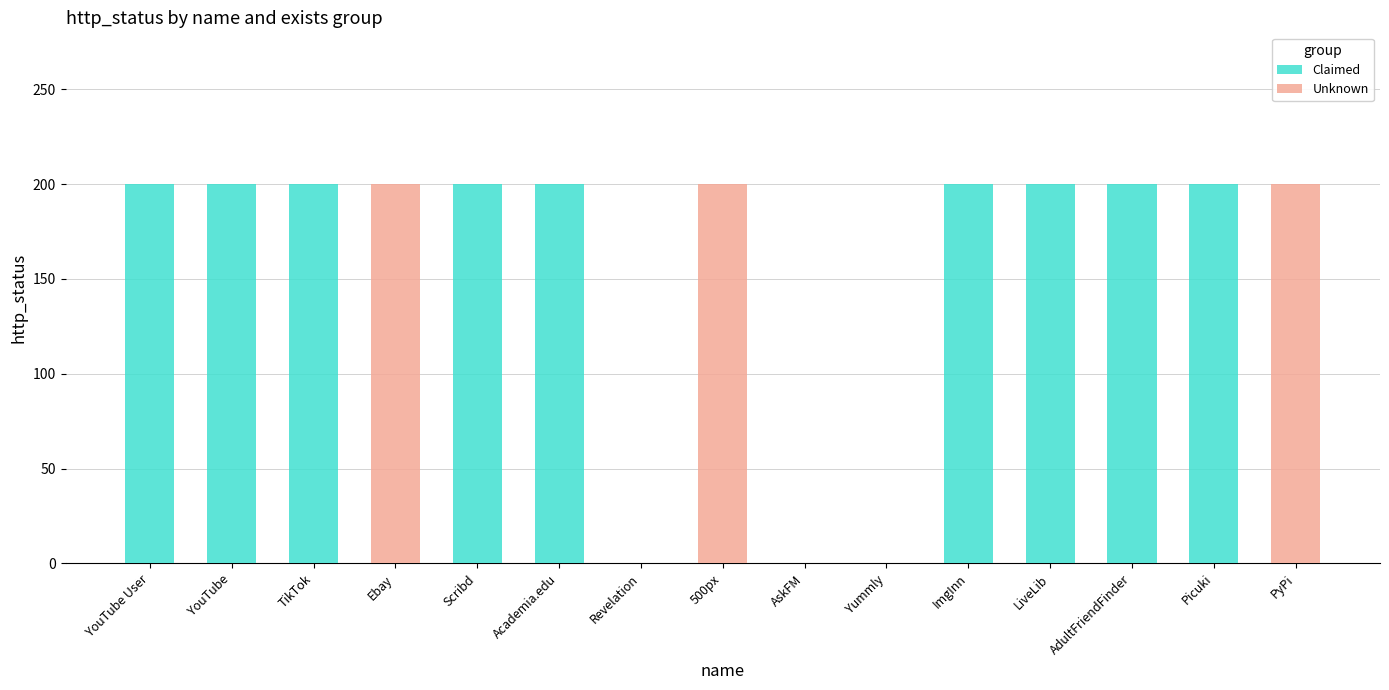

List the series in order of their overall mean, highest first.

Claimed, Unknown